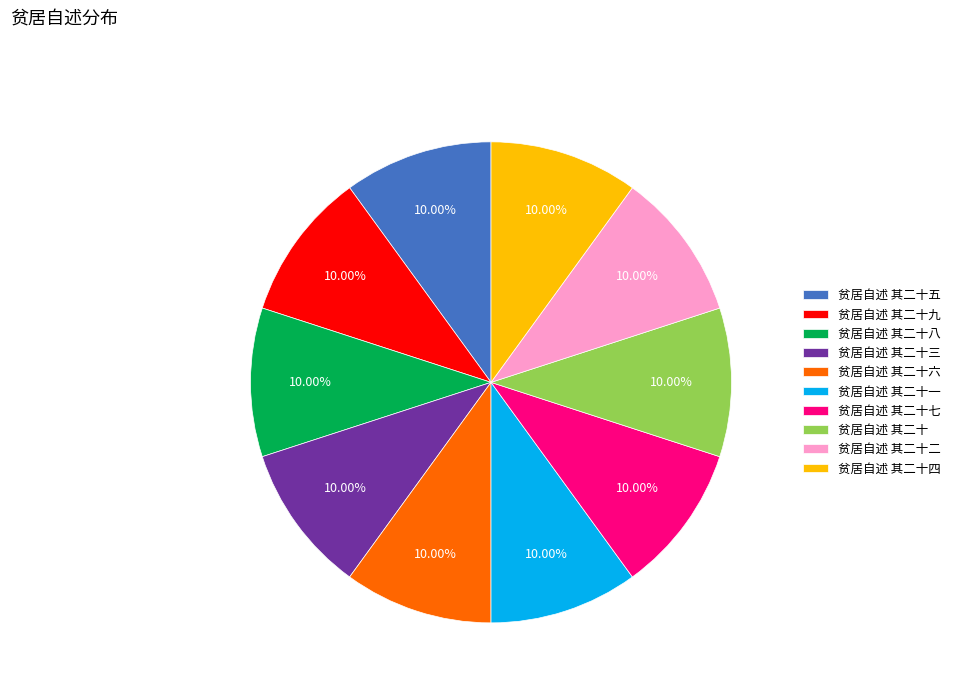

How many slices are in this pie chart?

10